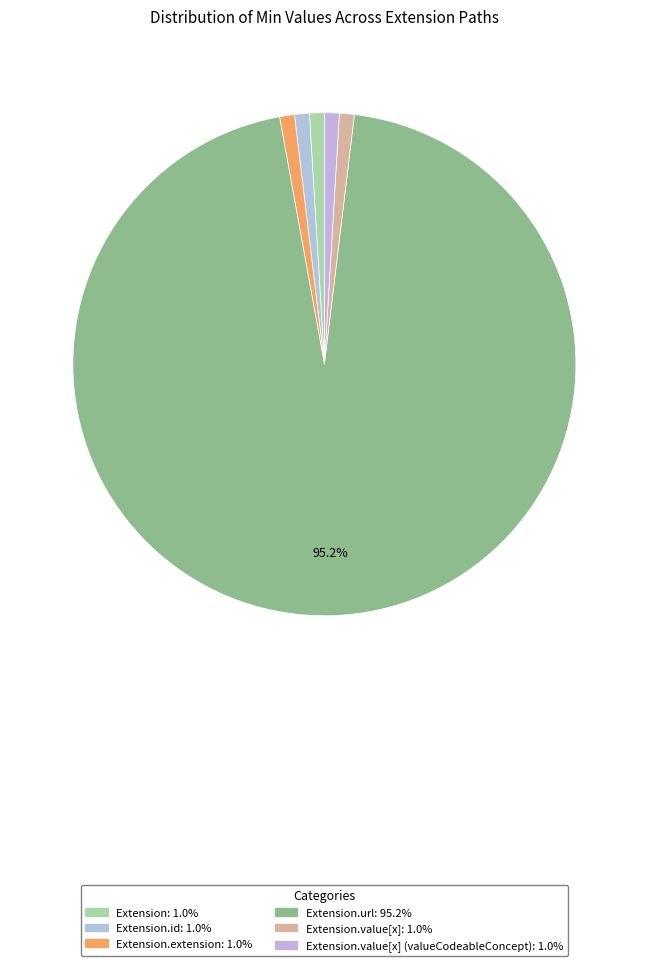

Is there a majority slice in this chart?

Yes